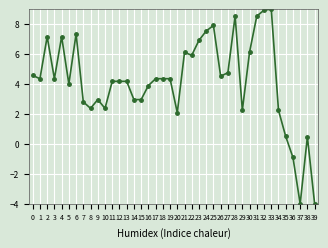

How many categories are shown in the chart?

40